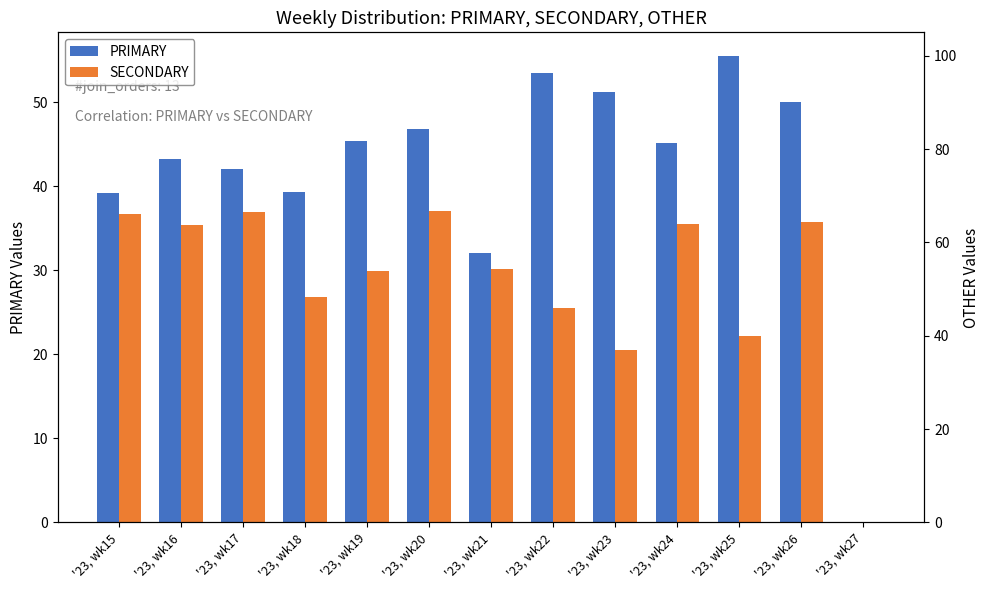

Which label corresponds to the smallest value in the chart?

'23, wk27